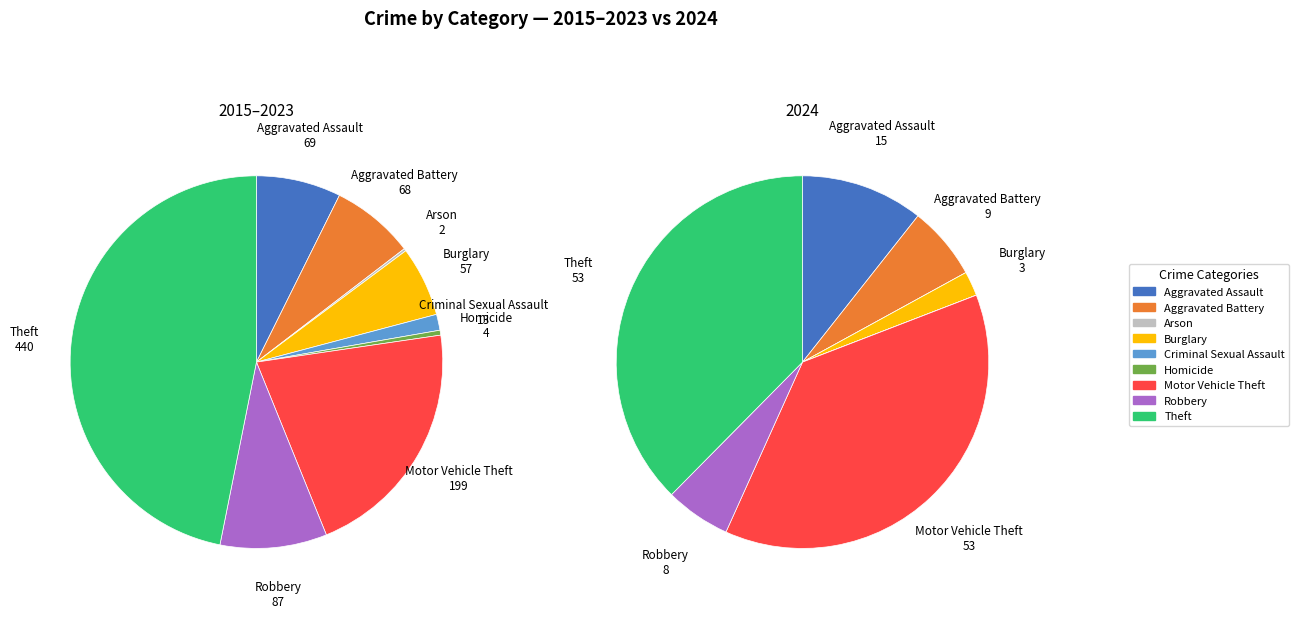

Is the sum of Homicide and Aggravated Assault greater than half?

No